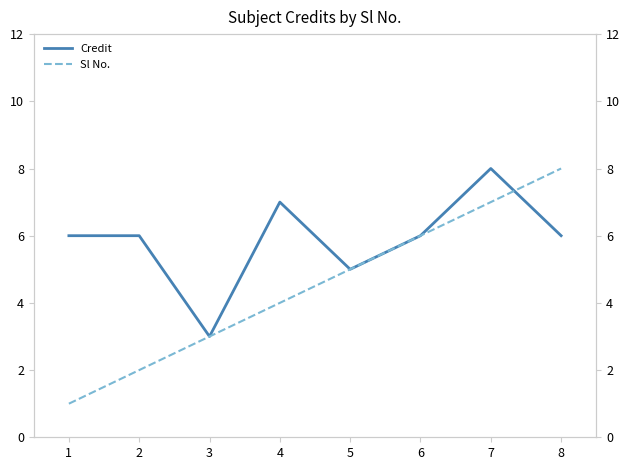

Reading left to right, transcribe all the data shown in this chart.

Credit: 6	6	3	7	5	6	8	6
Sl No.: 1	2	3	4	5	6	7	8